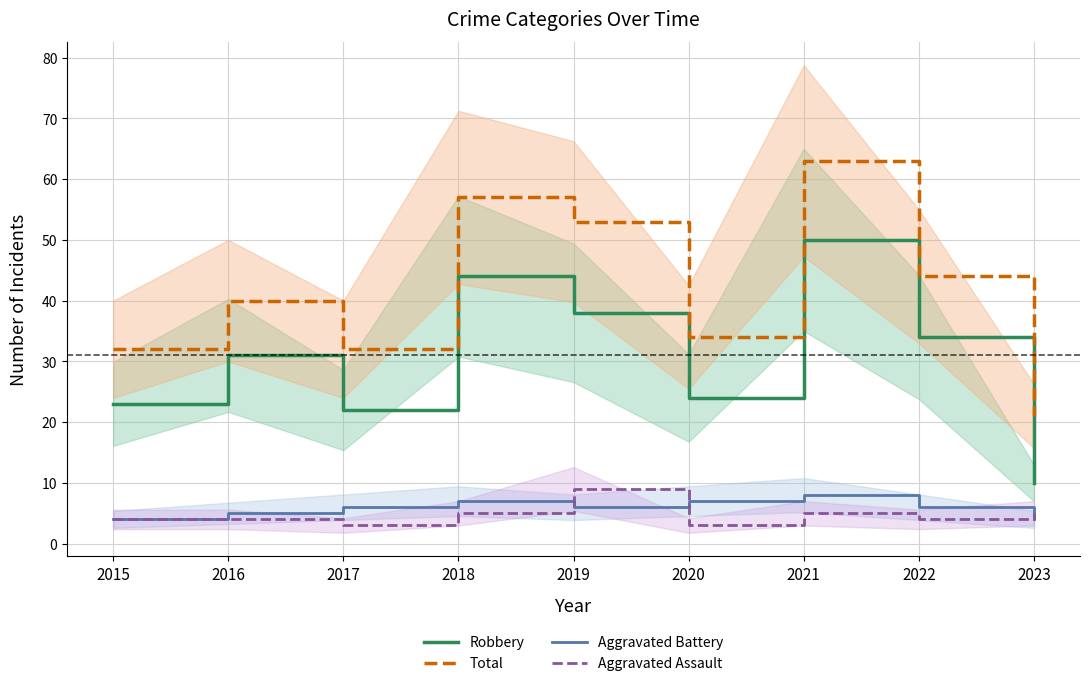

What is the difference between the maximum and minimum values in the Robbery series?

40